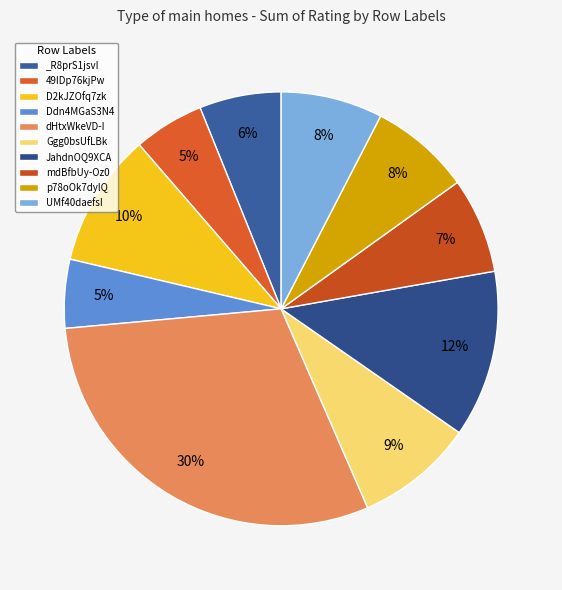

To the nearest percent, what percentage of the pie is UMf40daefsI?

8%